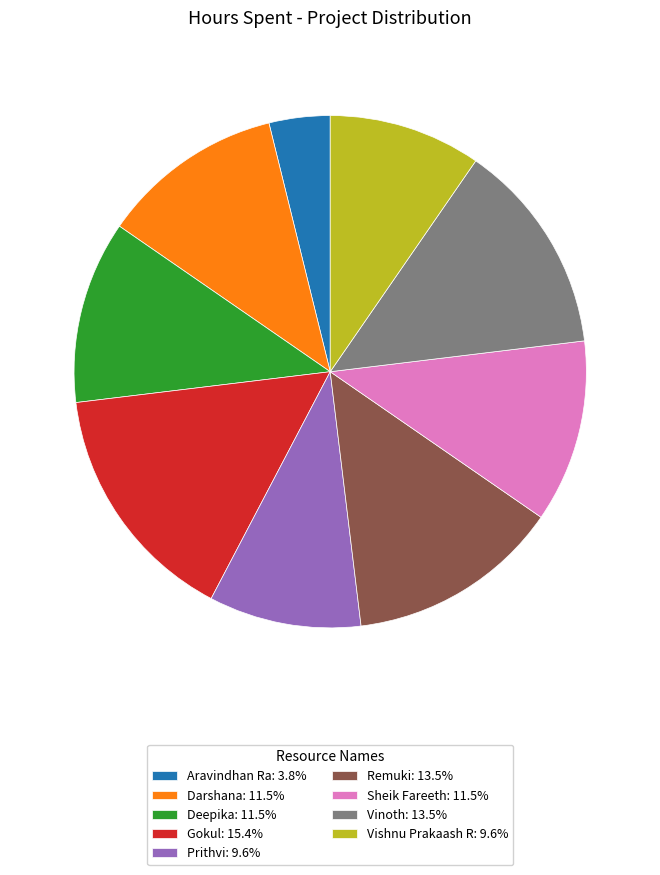

Is it true that Deepika is 1% of the pie?

False